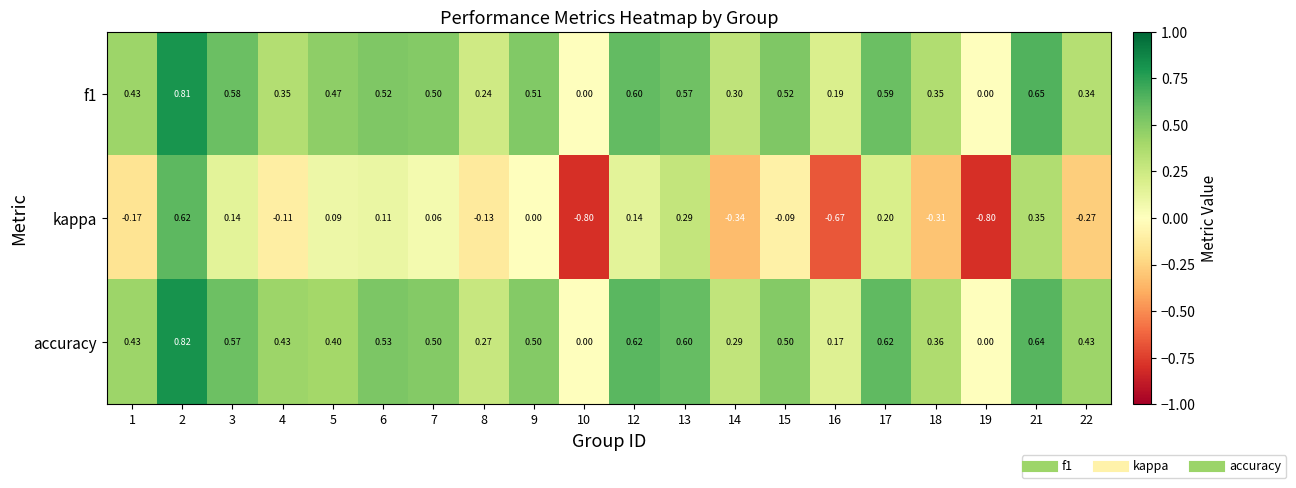

Which series has the widest spread of values?

kappa